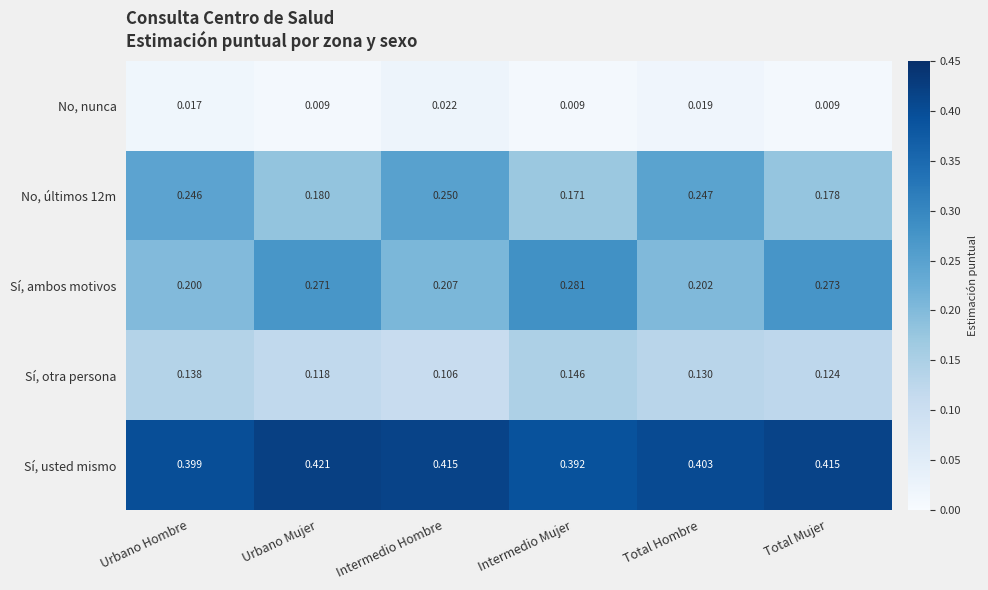

Between Urbano Mujer and Total Hombre, which series saw the biggest shift?

Sí, ambos motivos